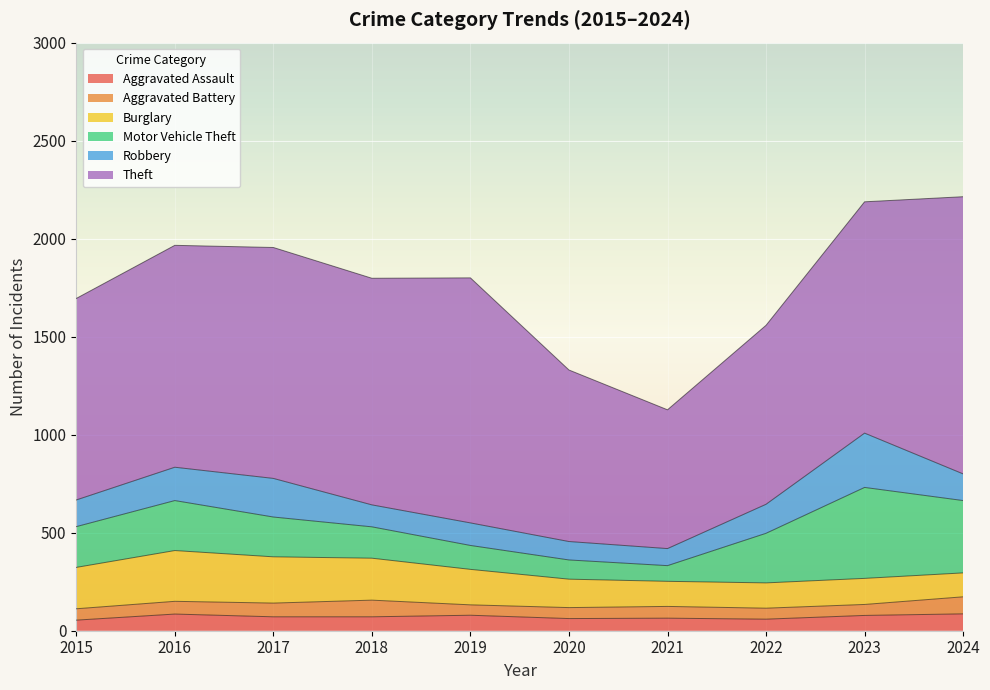

What is the difference between the second highest and minimum values in the Motor Vehicle Theft series?

289